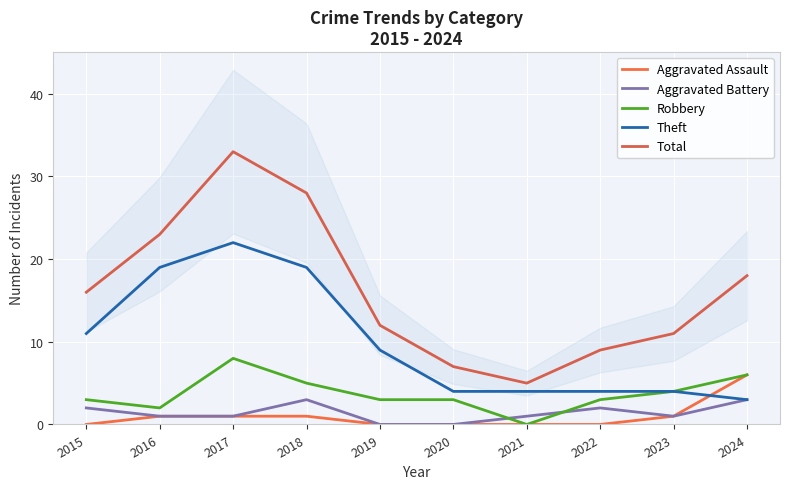

What is the difference between the second highest and minimum values in the Total series?

23